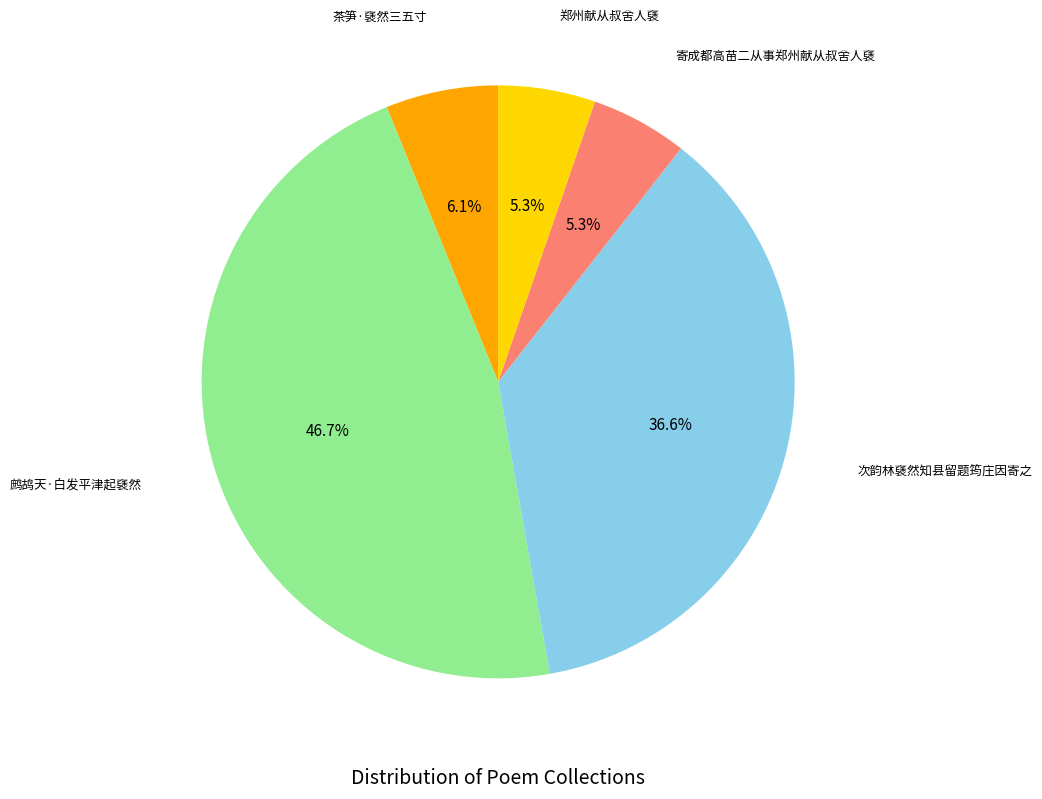

Is there a majority slice in this chart?

No